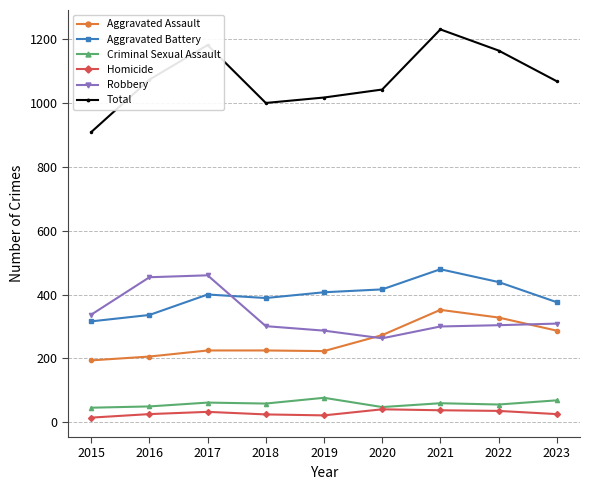

What is the maximum value for Aggravated Assault?

352